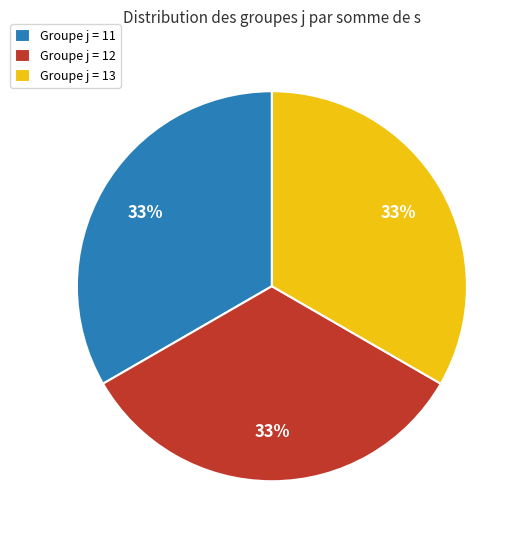

To the nearest percent, what percentage of the pie is Groupe j = 13?

33%